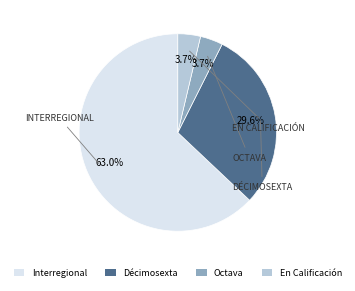

To the nearest percent, what portion does En Calificación represent?

4%